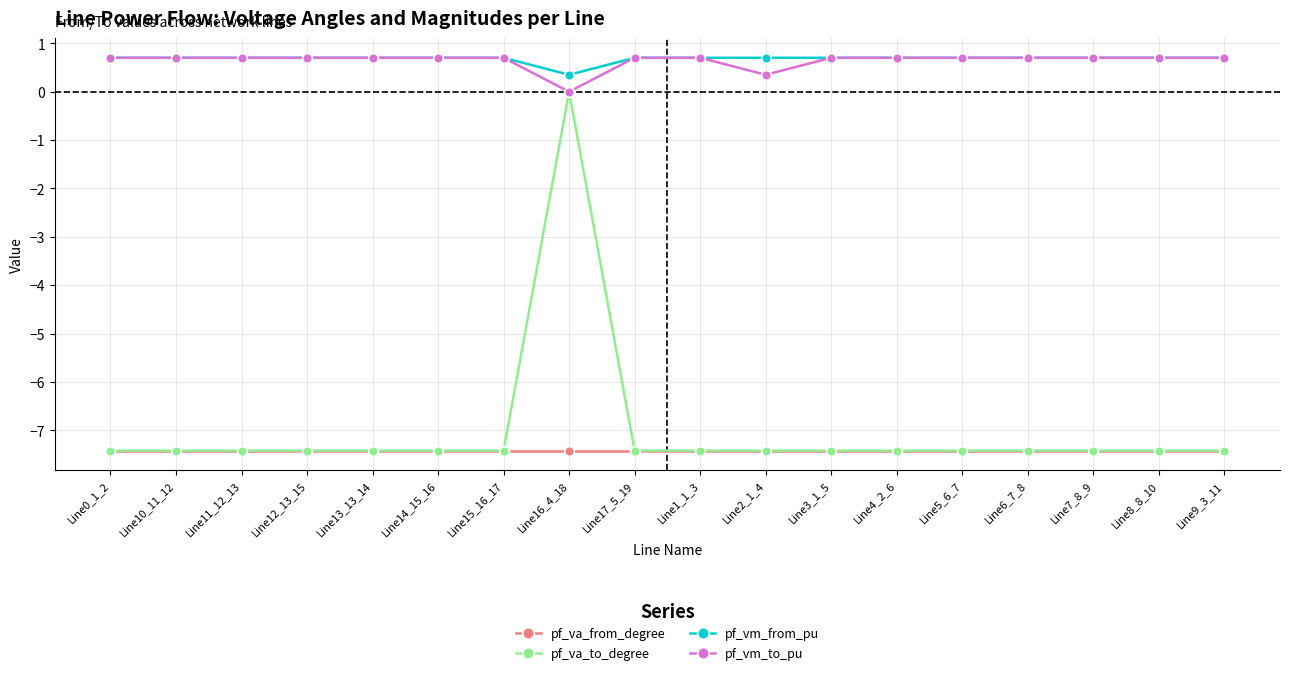

What is the average value of the pf_vm_to_pu series?

0.6